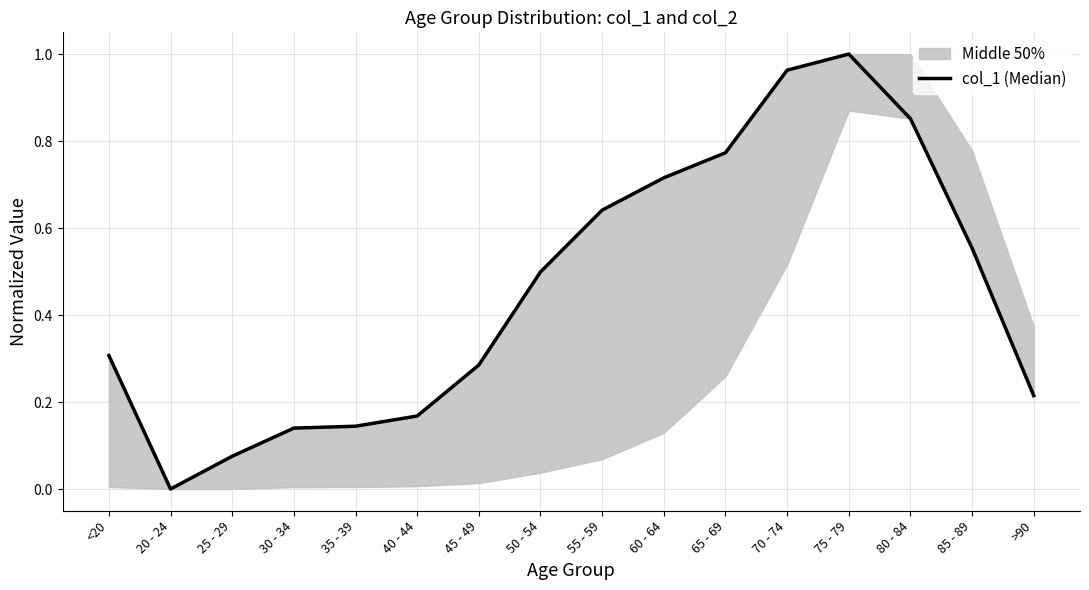

The value at 55 - 59 is 0.2. True or false?

False